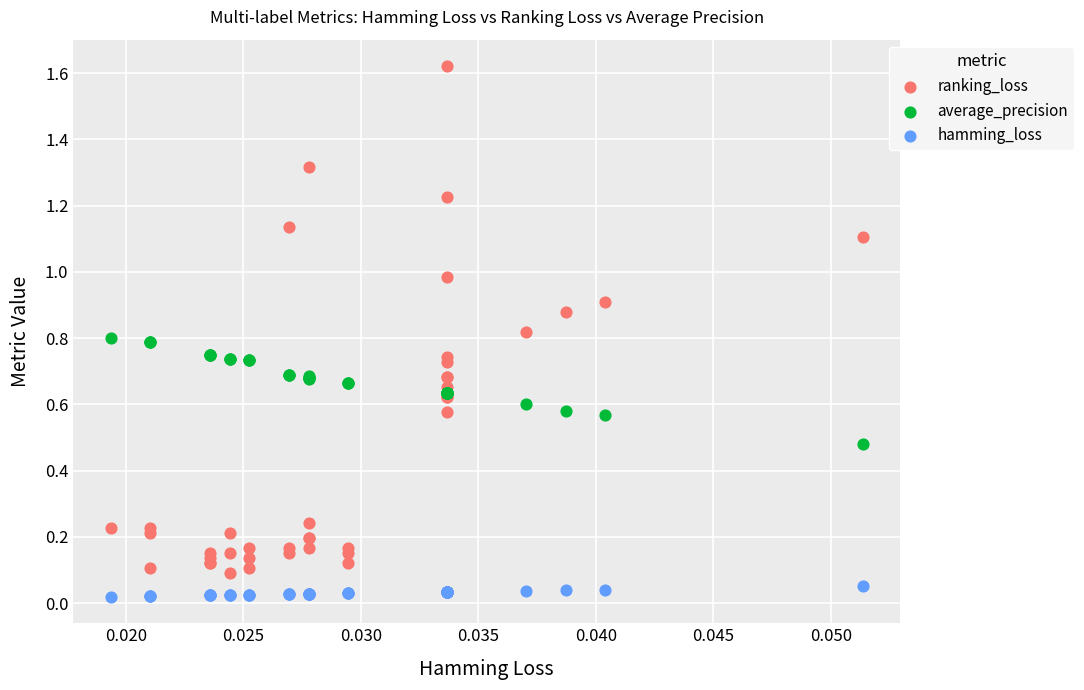

Which series has the widest spread of Y values?

ranking_loss